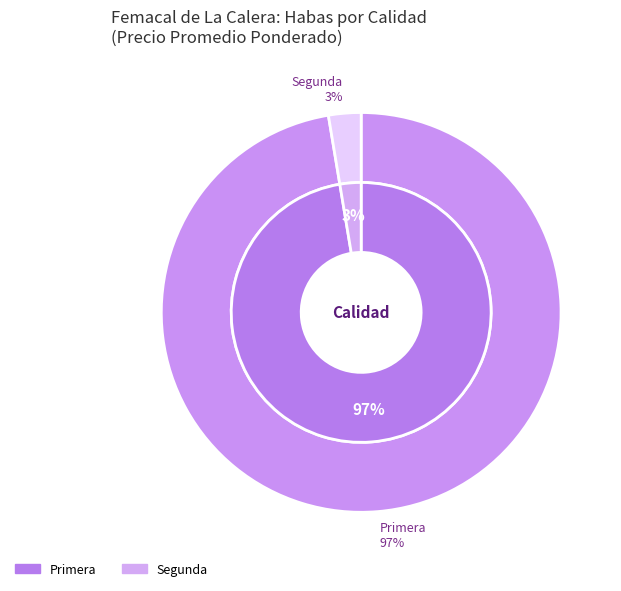

How many segments does this pie chart have?

2